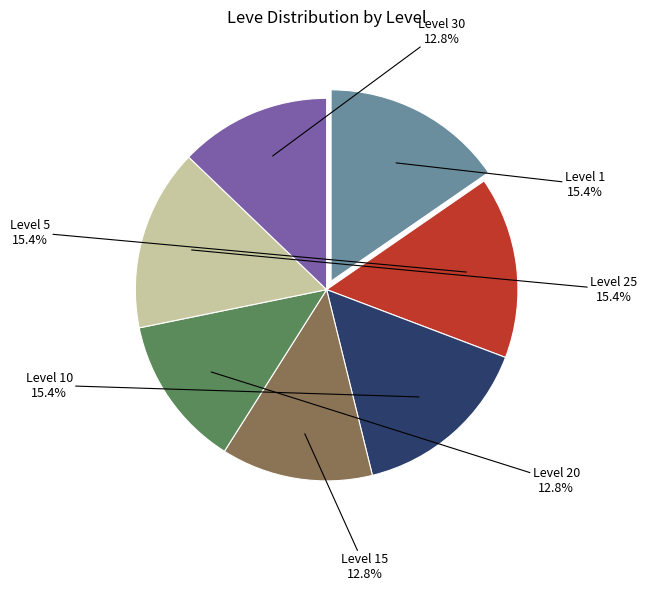

Is there any slice that represents more than half of the pie?

No